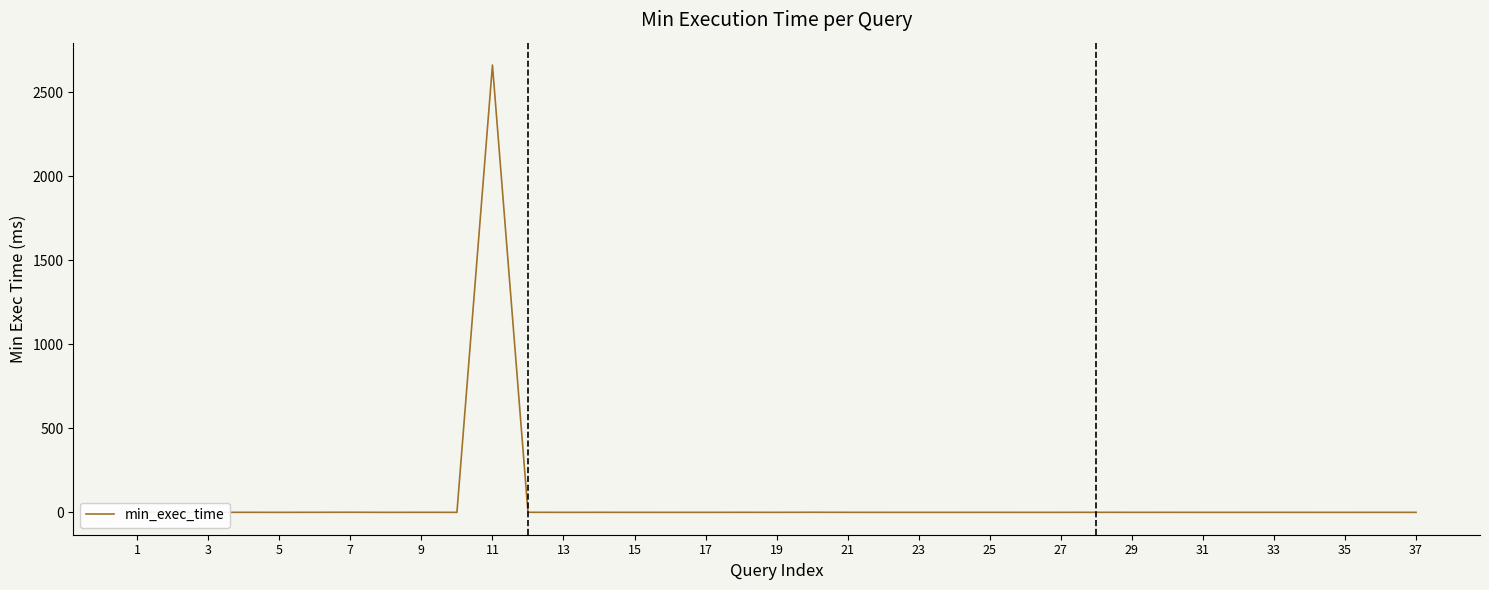

How many distinct data groups are displayed?

1